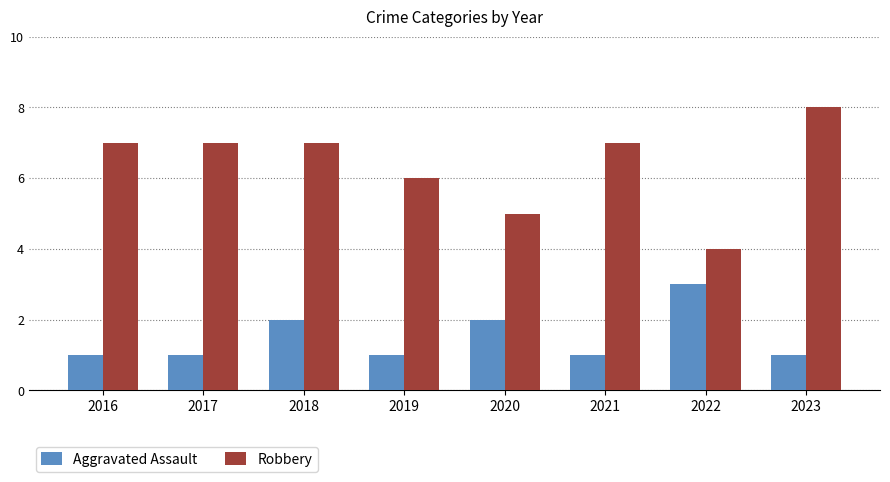

The Robbery series shows 12 at 2021. True or false?

False